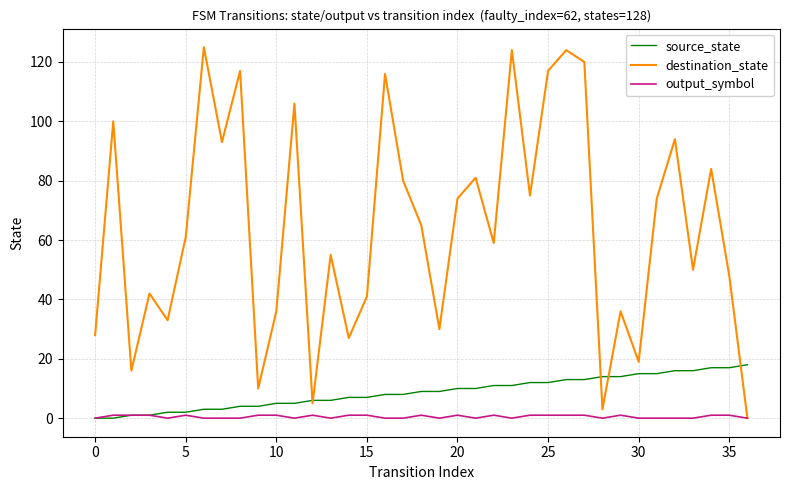

What is the greatest value displayed?

125